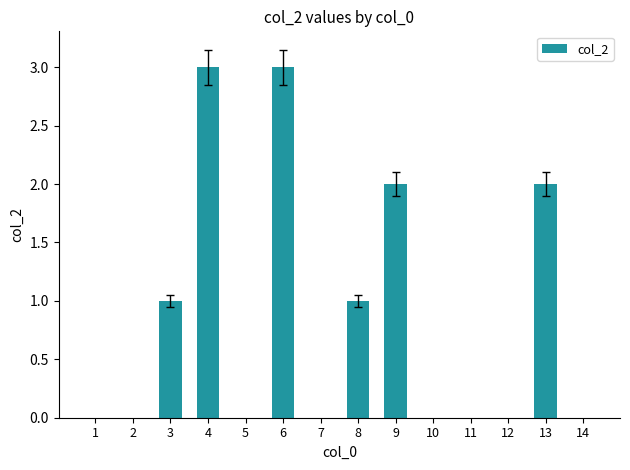

The value at 7 is 2. True or false?

False